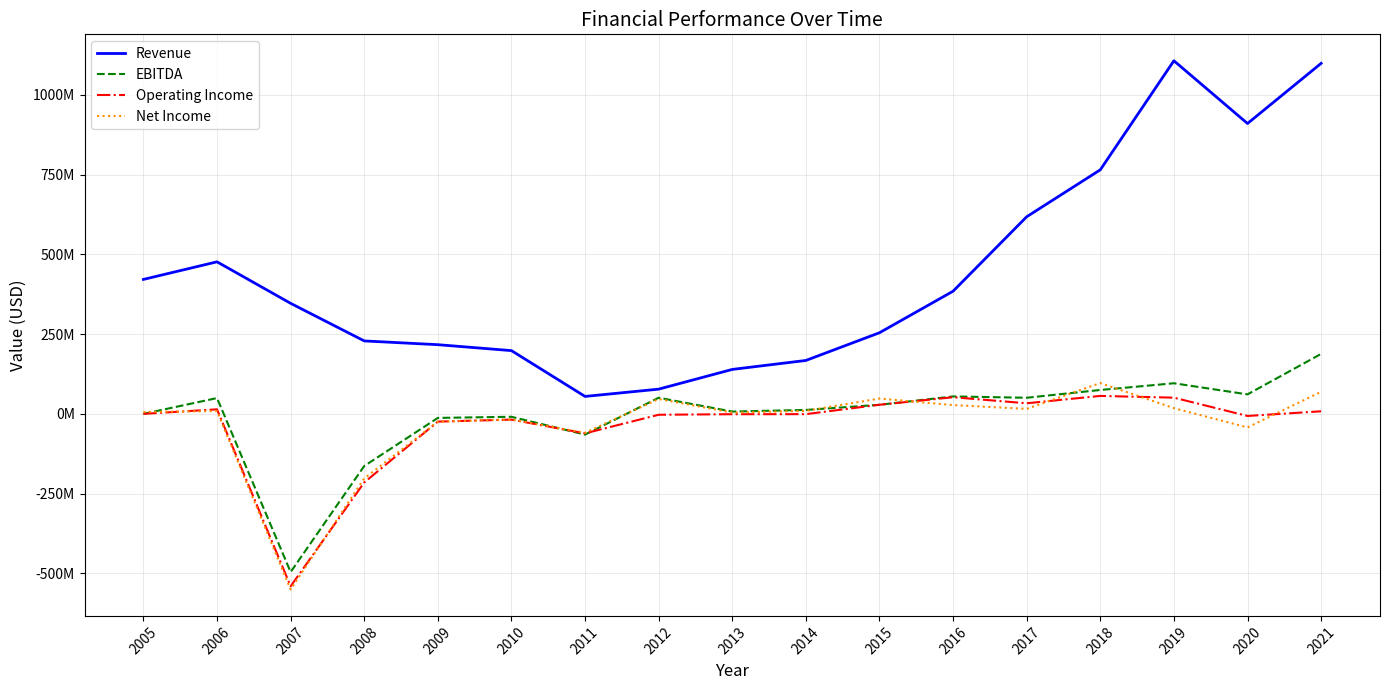

What is the sum of all Net Income values?

-547728000